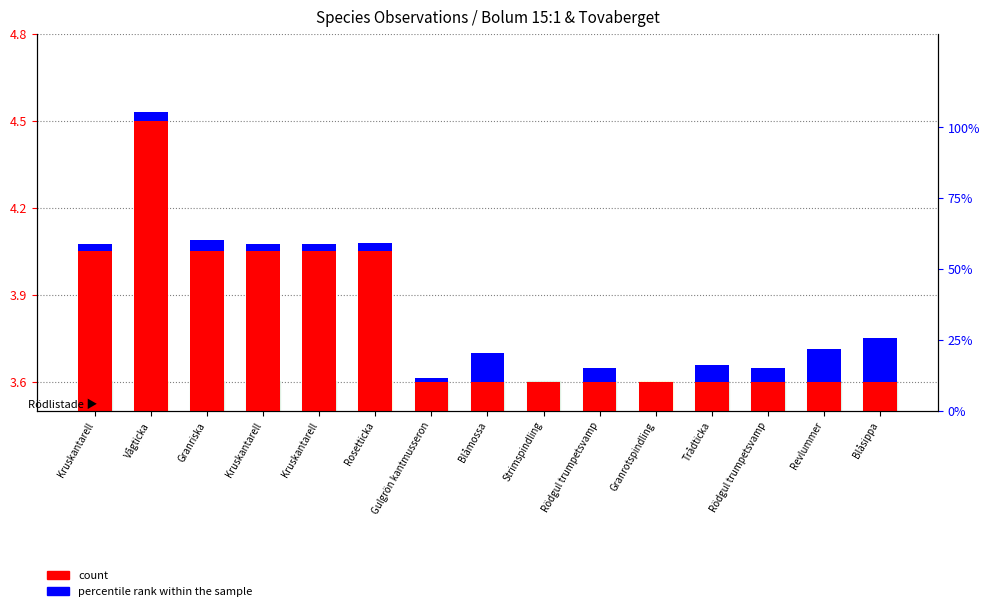

At which category is the sum across all series the highest?

Vågticka